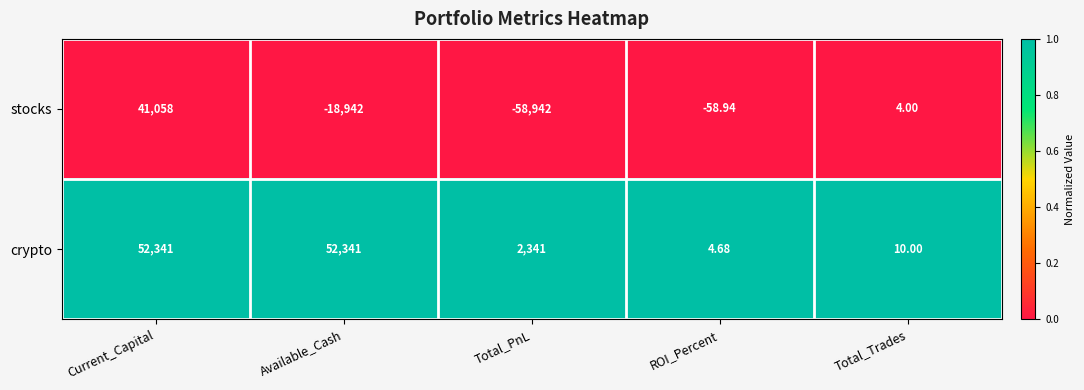

Where is crypto nearest to the value 26172?

Total_PnL